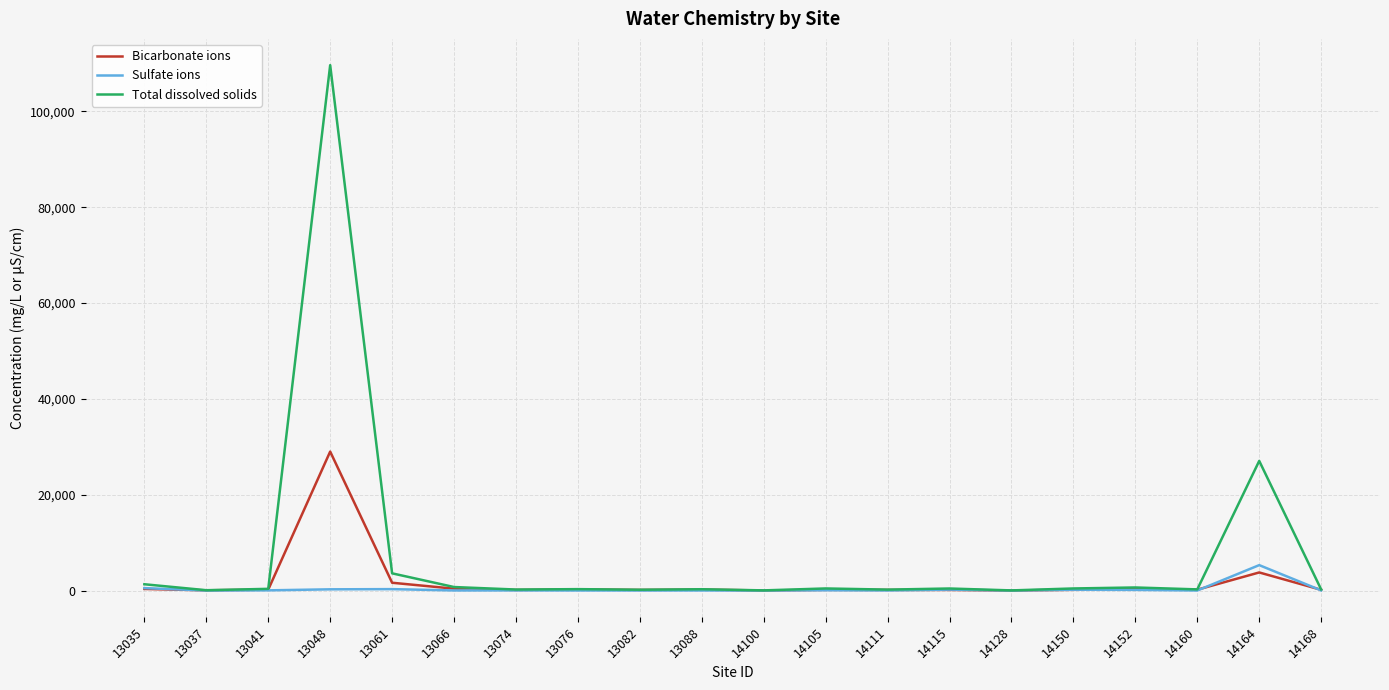

Which series has the widest spread of values?

Total dissolved solids